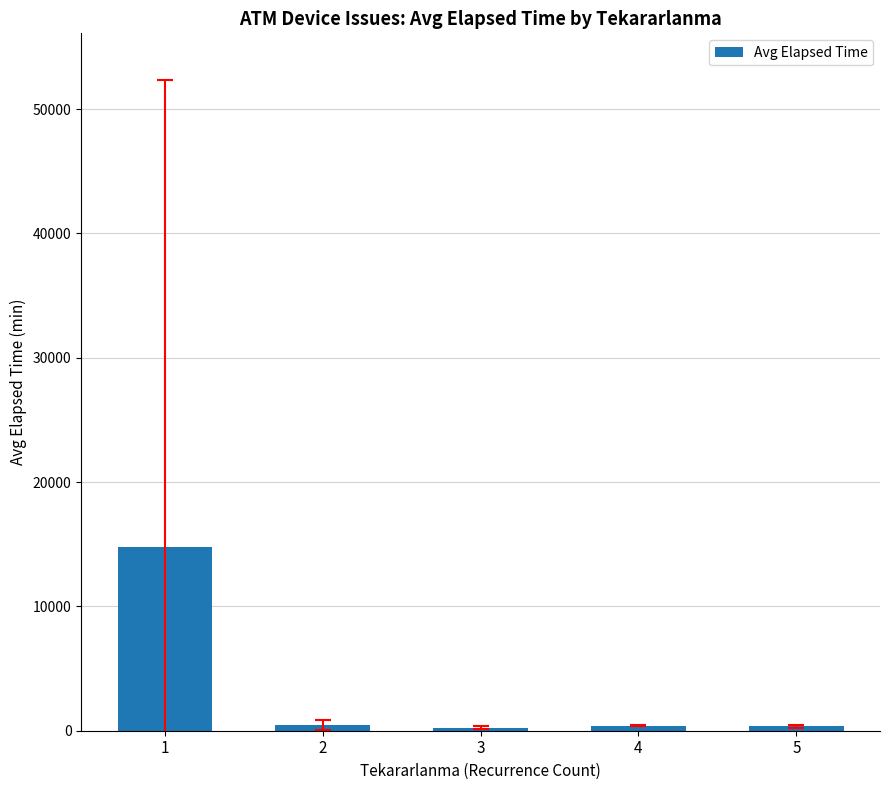

What is the smallest value displayed?

239.0